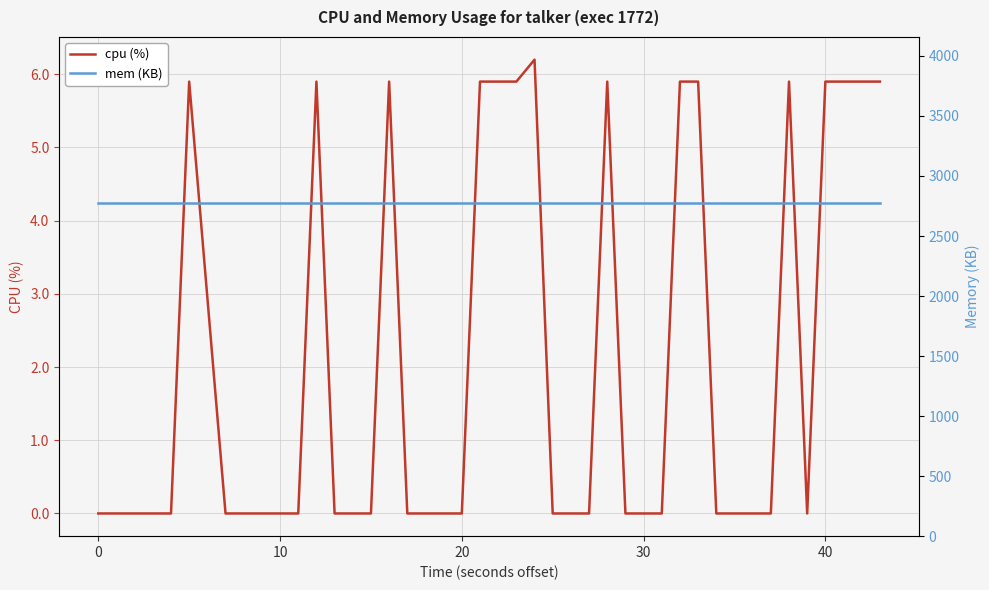

What is the maximum value for cpu (%)?

6.2